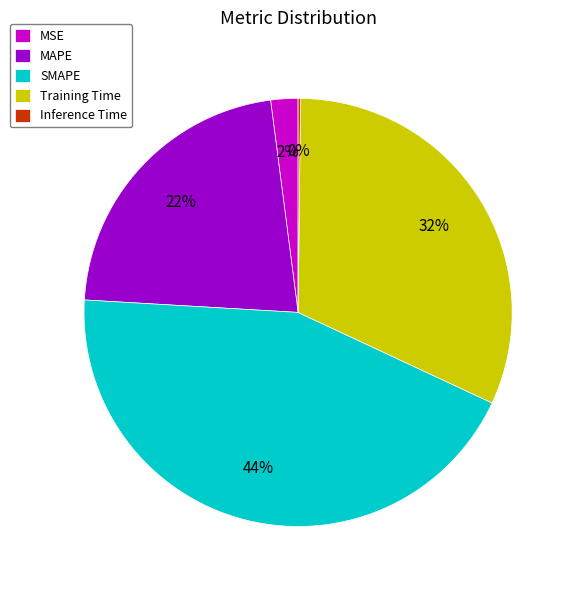

Is there a majority slice in this chart?

No